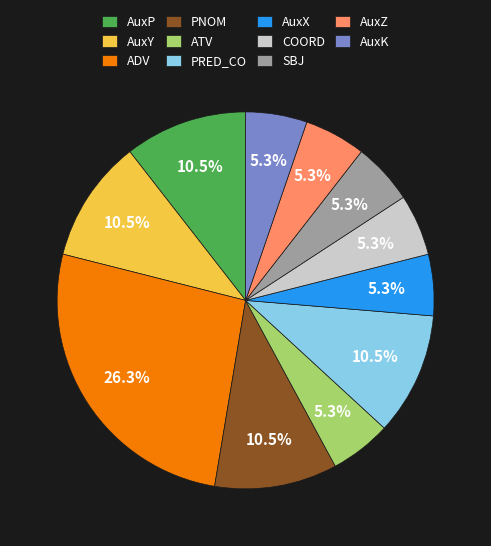

How many slices are in this pie chart?

11